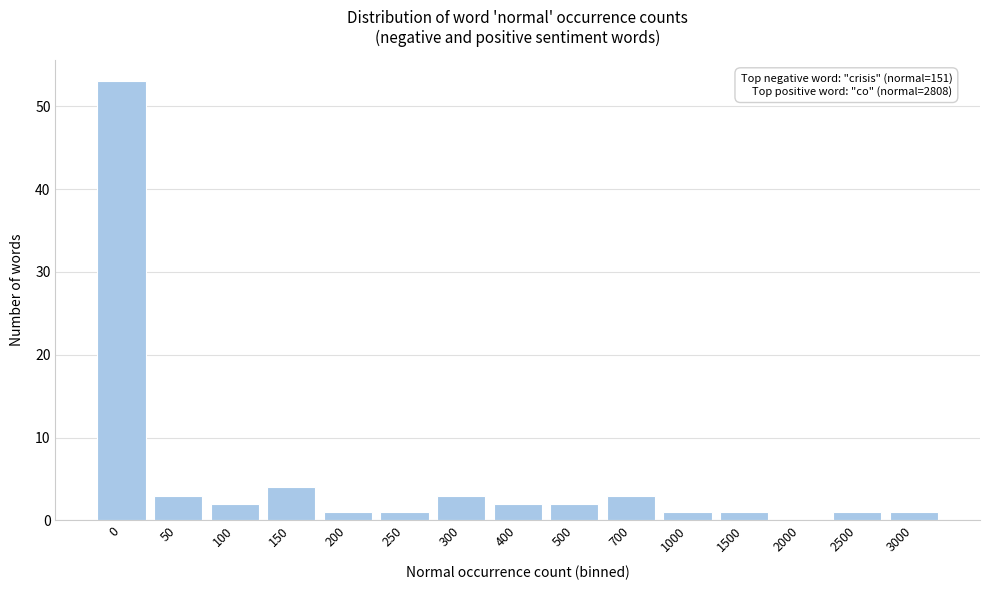

Reading right to left, transcribe all the data shown in this chart.

3000=1	2500=1	2000=0	1500=1	1000=1	700=3	500=2	400=2	300=3	250=1	200=1	150=4	100=2	50=3	0=53